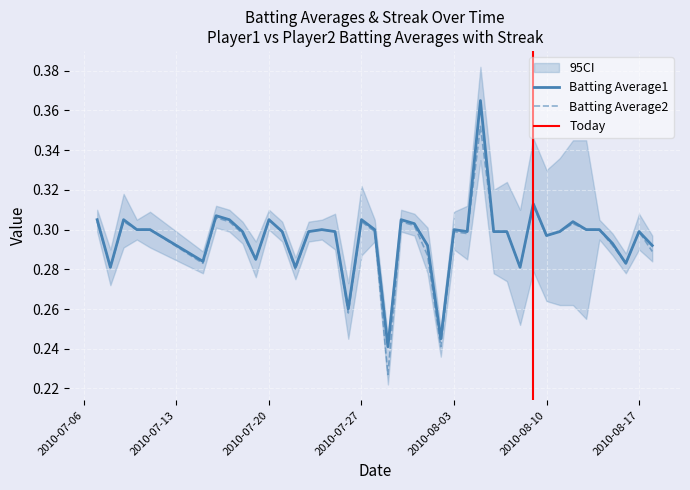

What is the label of the 8th point from the right?

2010-08-11